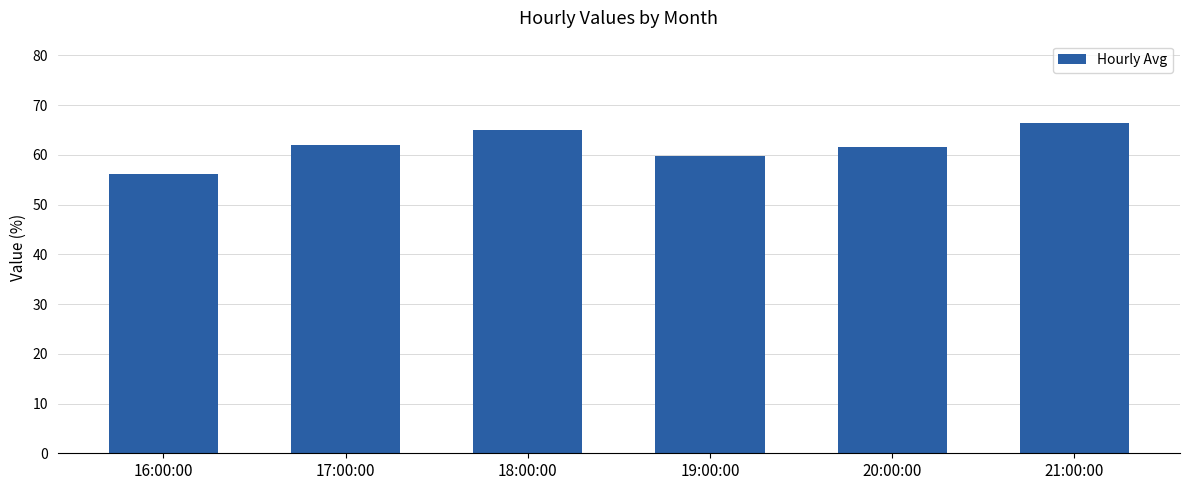

What is the average value?

61.8